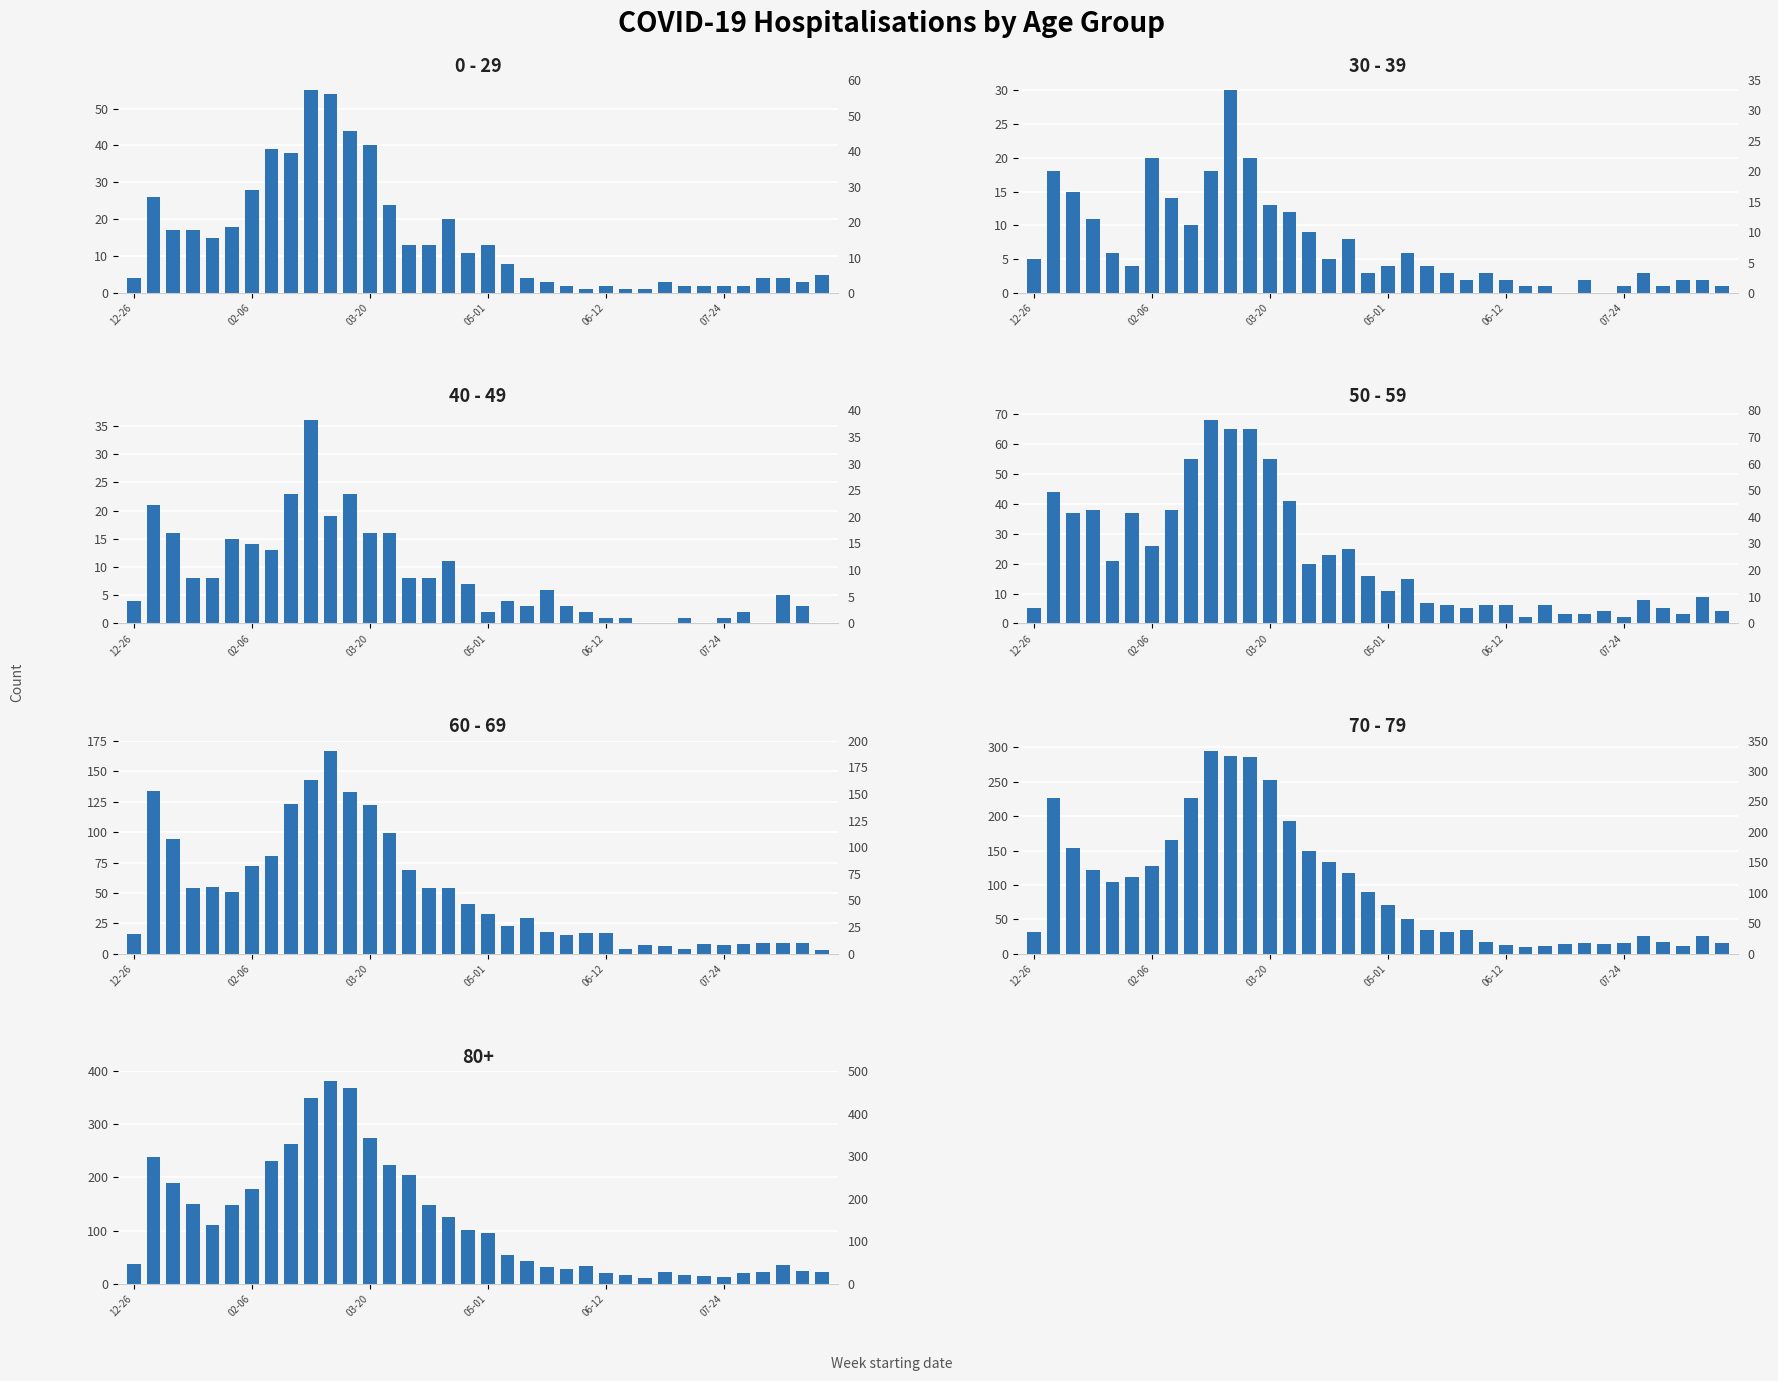

The value of 30 - 39 at 22 is 2. True or false?

True